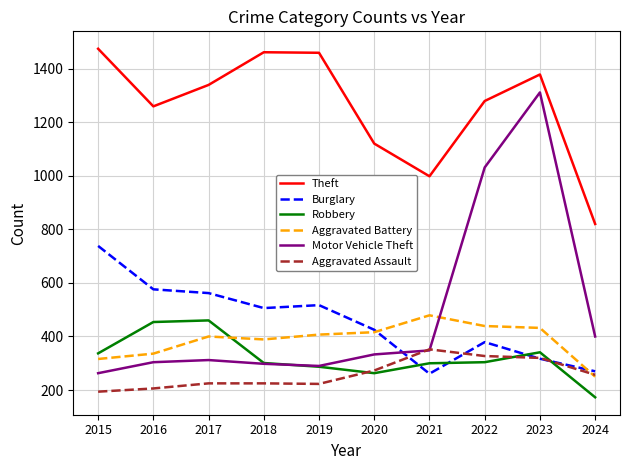

What is the sum of the Motor Vehicle Theft values at 2024 and 2017?

712